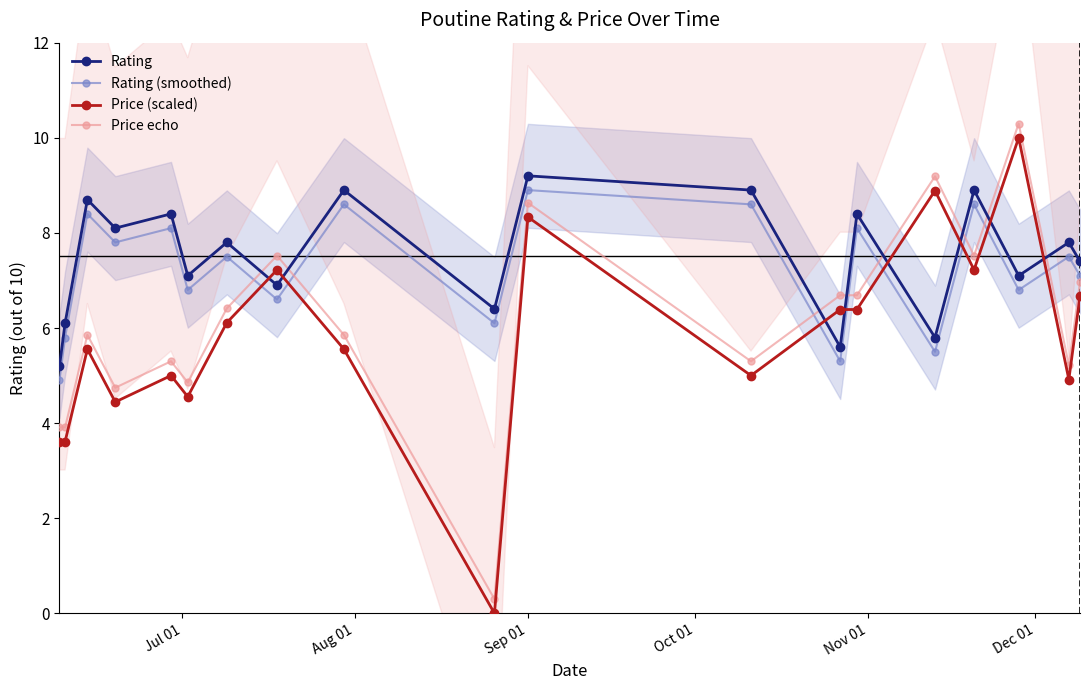

What is the average value of the Price echo series?

6.1